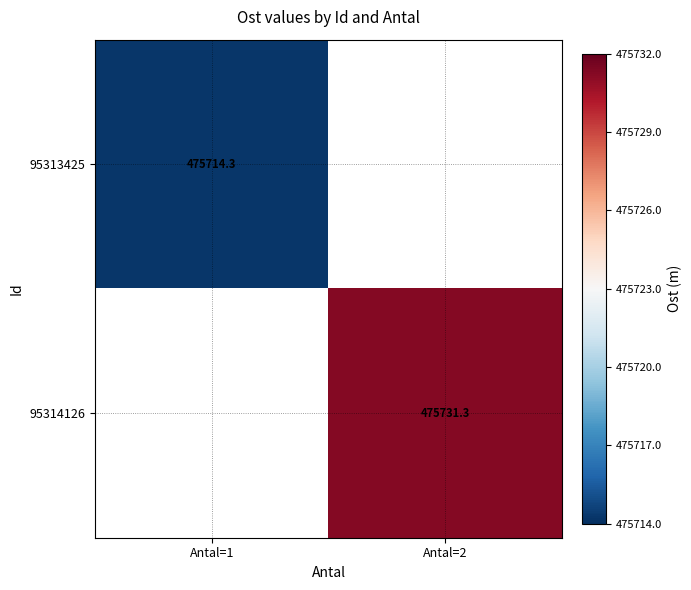

The 95313425 series shows 475714.3 at Antal=1. True or false?

True